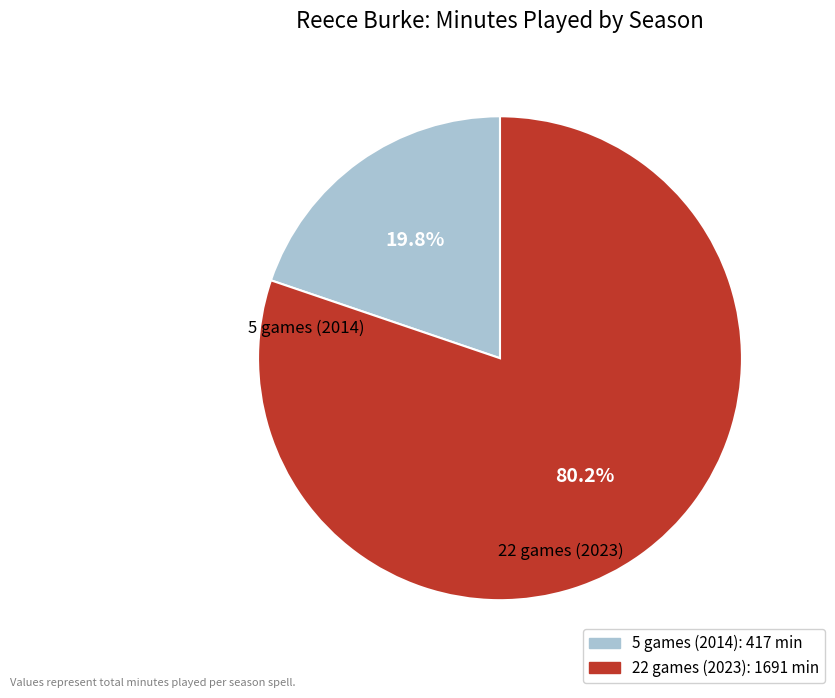

What percentage is the 5 games (2014) slice, to the nearest percent?

20%